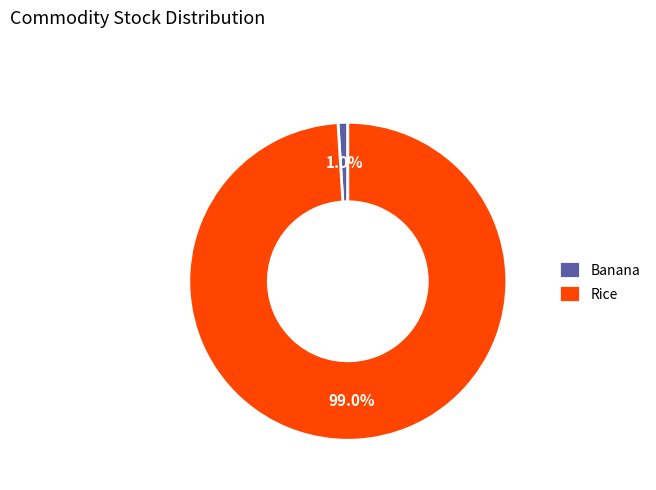

To the nearest percent, what percentage of the pie is Banana?

1%